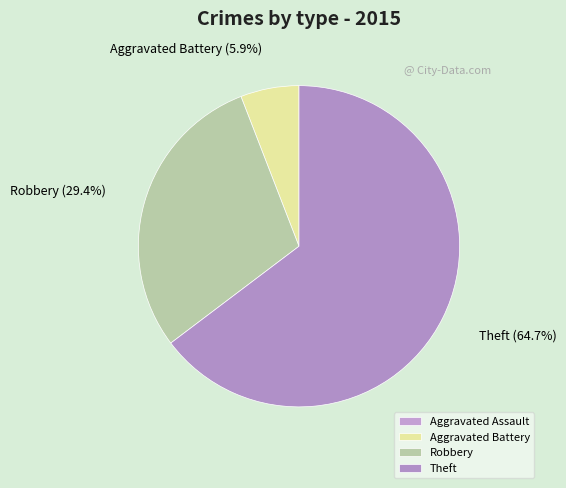

To the nearest percent, what is the difference between the Aggravated Assault and Robbery slice percentages?

29%